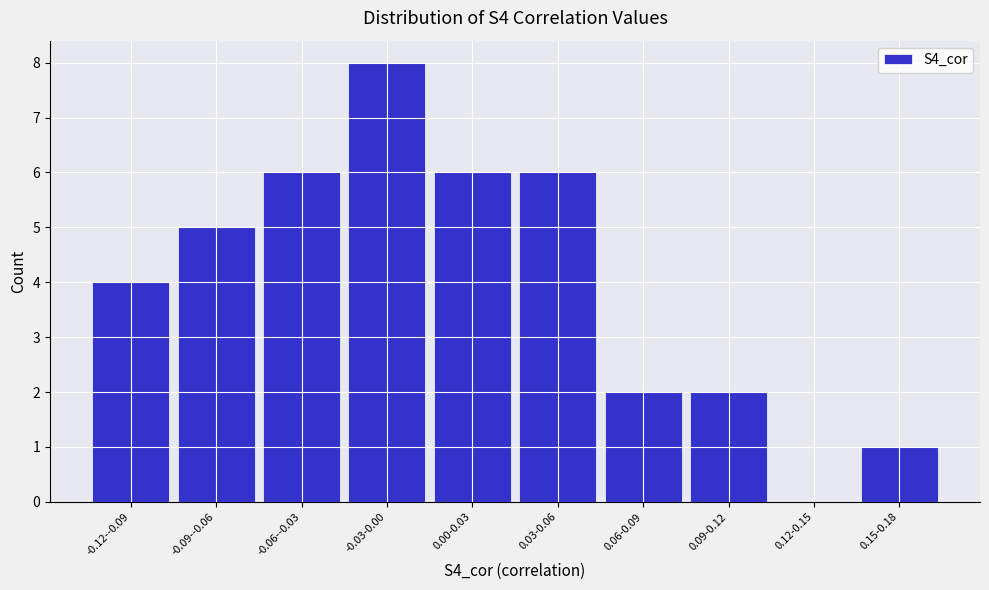

Reading left to right, extract all data points from this chart.

-0.12--0.09=4	-0.09--0.06=5	-0.06--0.03=6	-0.03-0.00=8	0.00-0.03=6	0.03-0.06=6	0.06-0.09=2	0.09-0.12=2	0.12-0.15=0	0.15-0.18=1